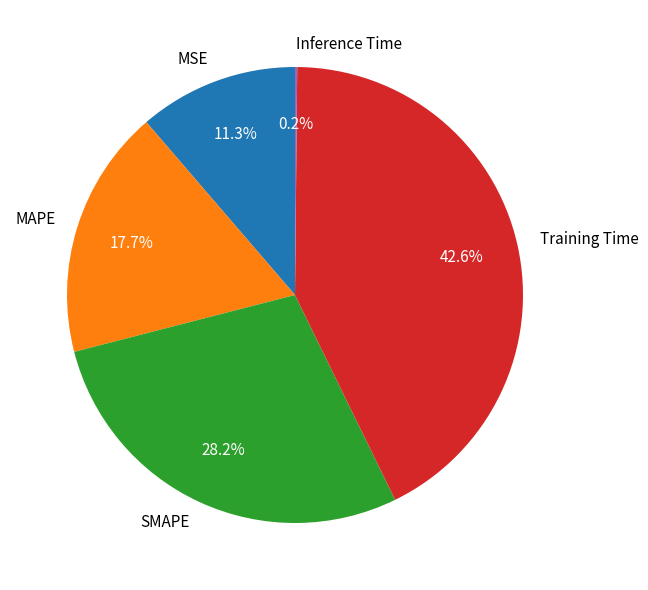

Does MAPE represent more than half of the total?

No